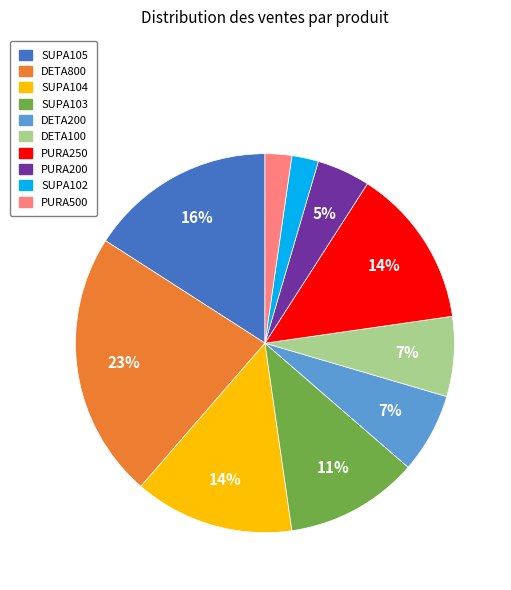

To the nearest percent, what percentage of the pie is DETA100?

7%